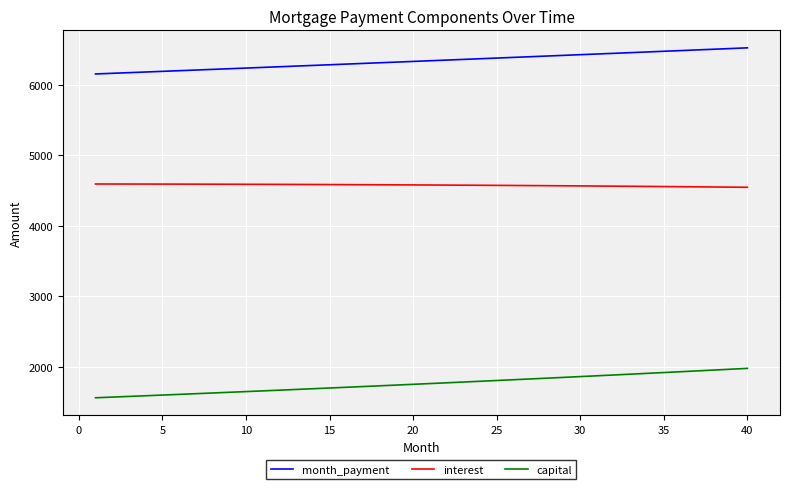

True or false: month_payment and capital cross at least once.

False